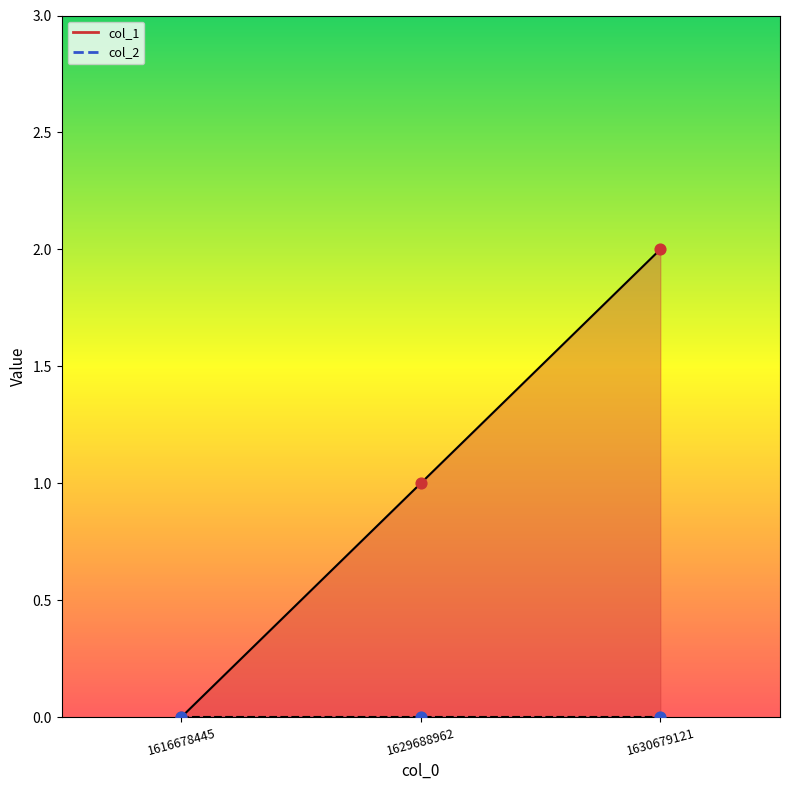

What is the change in value from 1629688962 to 1630679121?

+1